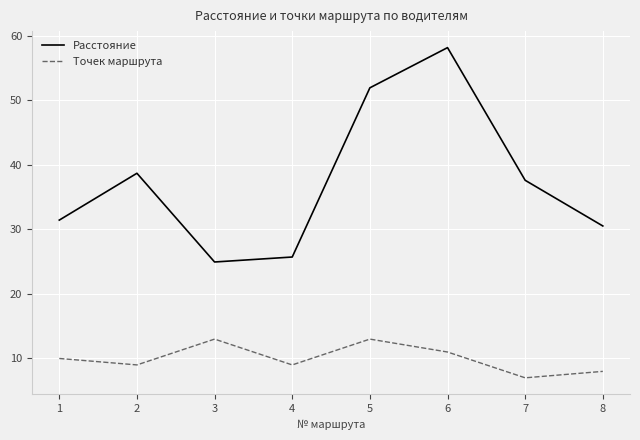

At 4, list the series in order from largest to smallest.

Расстояние, Точек маршрута